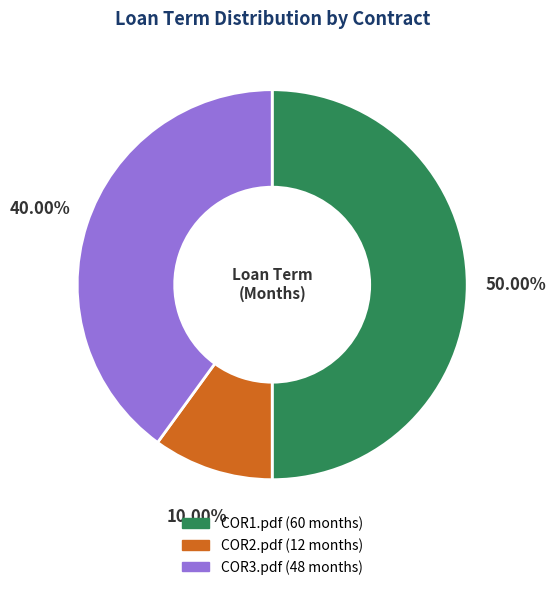

Combined, do COR1.pdf and COR2.pdf account for over 50%?

Yes